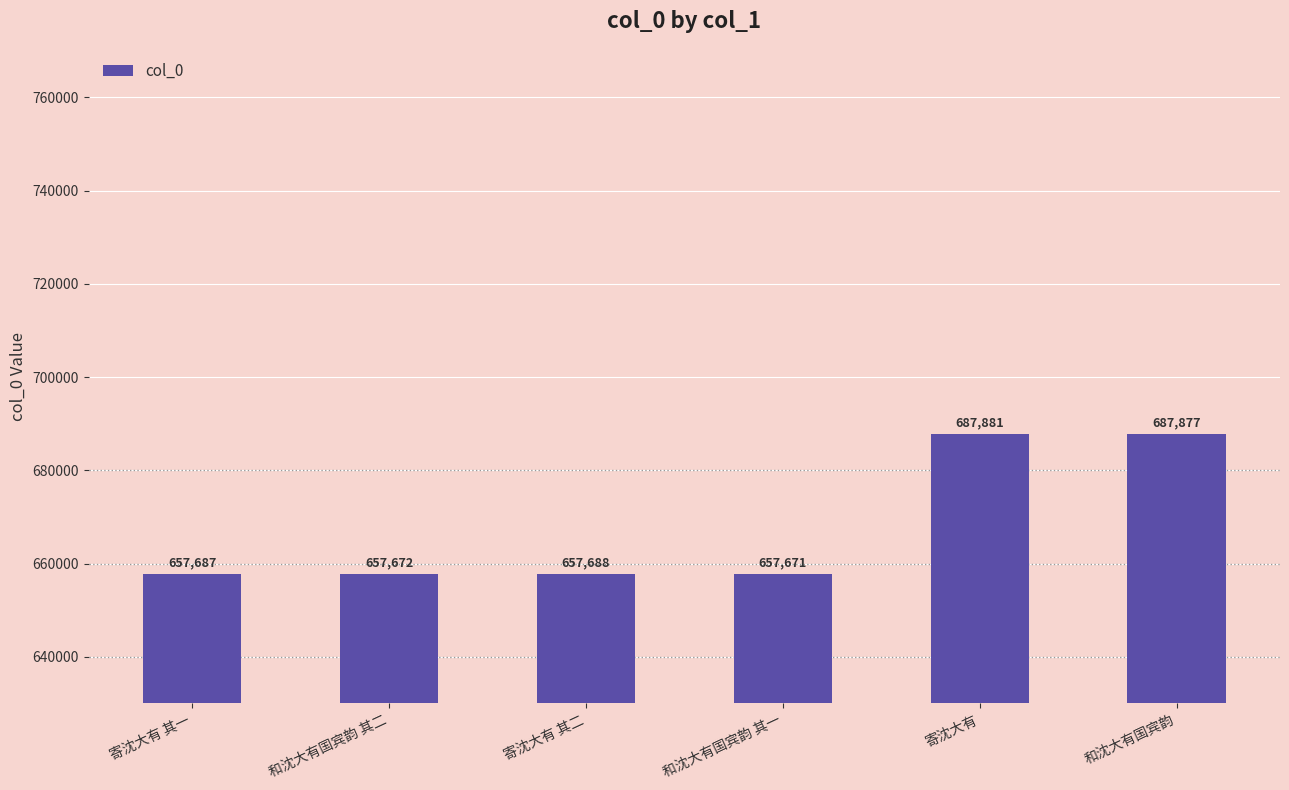

How many values are below 657688?

3